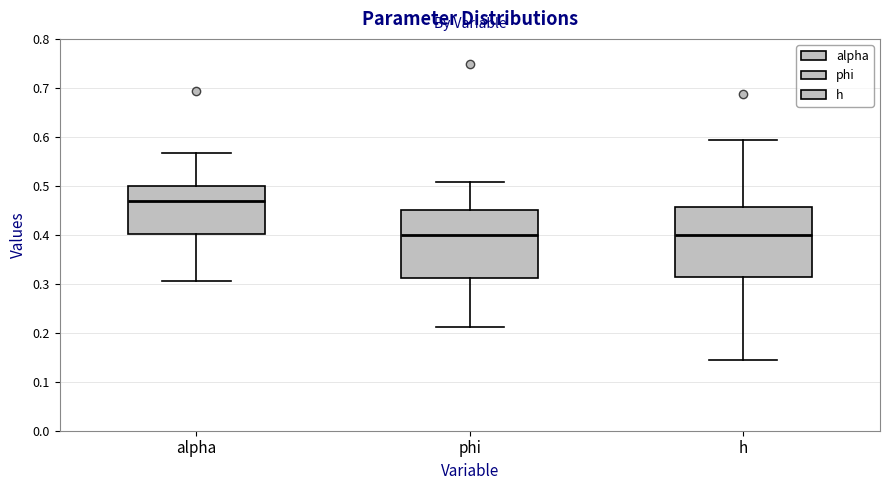

Reading left to right, transcribe this box plot: for each box, give where its median line is, the range the box spans, and where its two whiskers end, as read against the y-axis. The values are not printed on the chart, so give them approximately, as read against the axis.

alpha: median 0.47, box 0.40 to 0.50, whiskers 0.31 to 0.57
phi: median 0.40, box 0.31 to 0.45, whiskers 0.21 to 0.51
h: median 0.40, box 0.31 to 0.46, whiskers 0.14 to 0.59